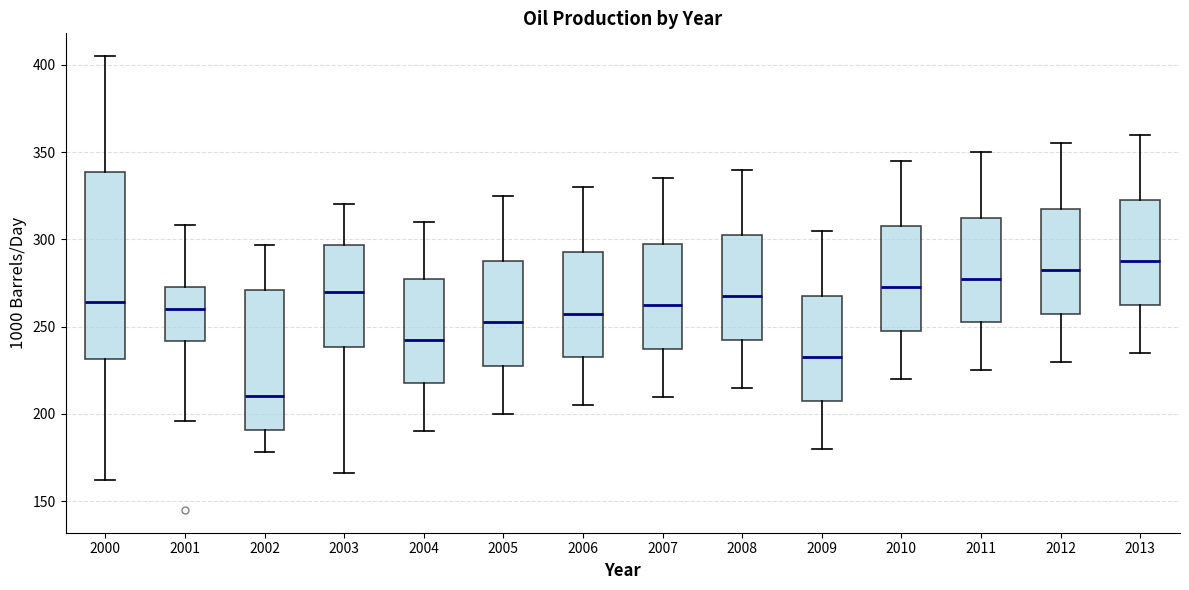

Where does the upper whisker of the box at x = 2003 end on the y-axis? The values are not printed on the chart, so give them approximately, as read against the axis.

320